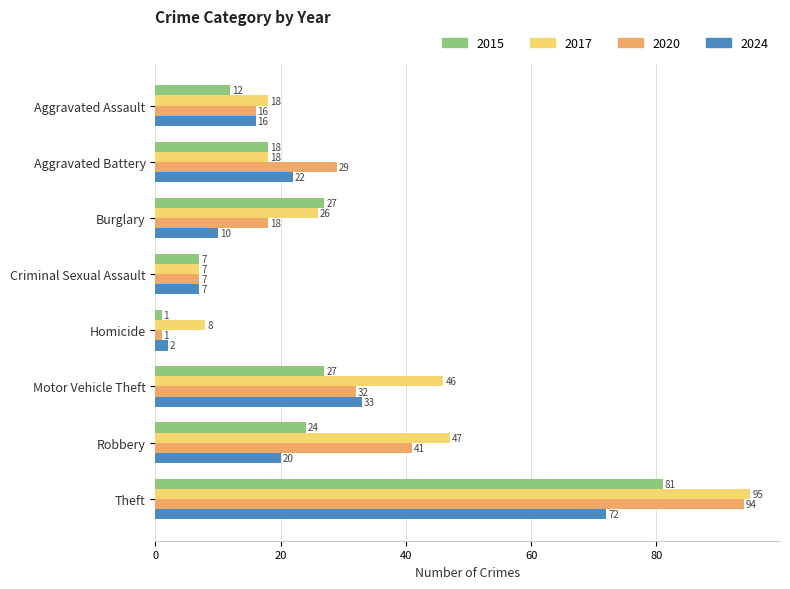

Count the number of data series in this chart.

4